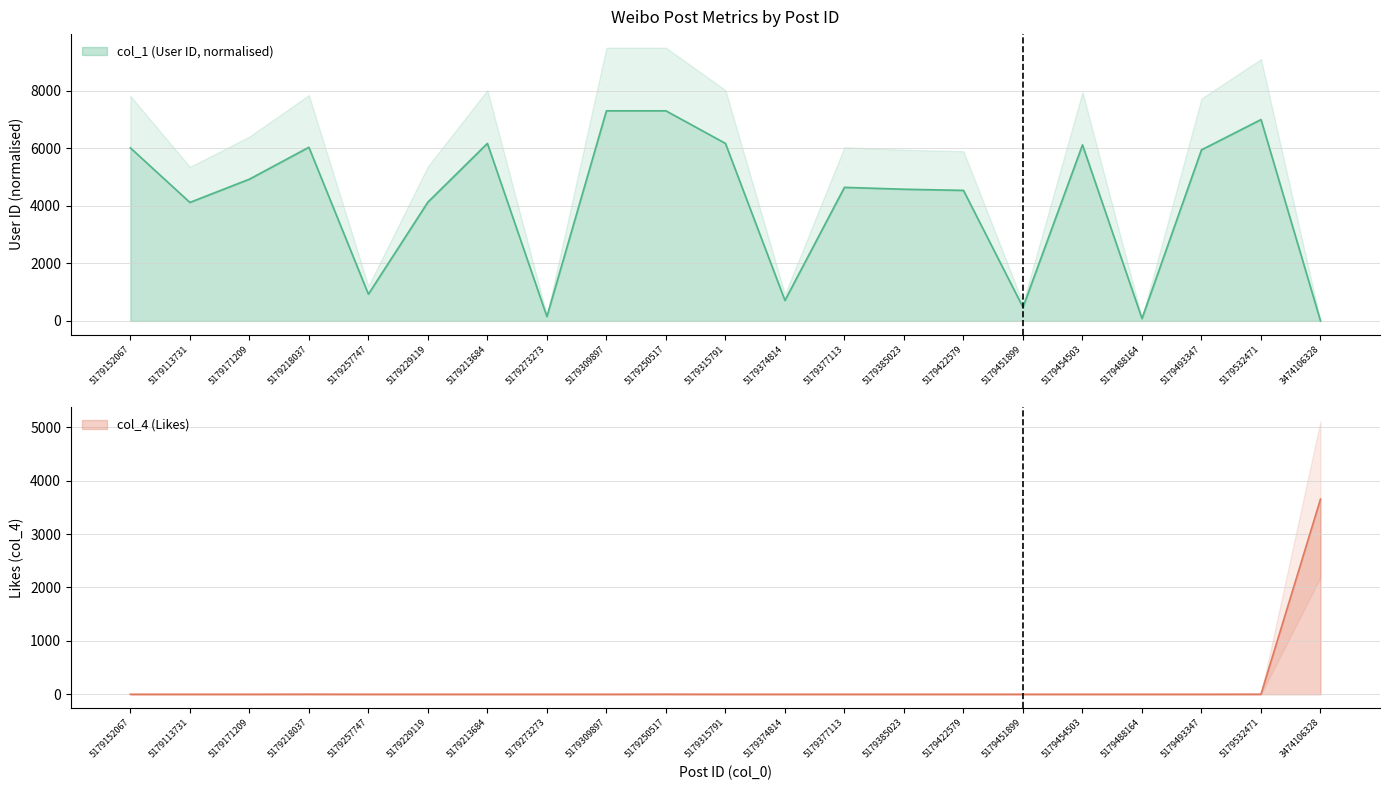

What is the label of the 2nd point from the right?

5179532471